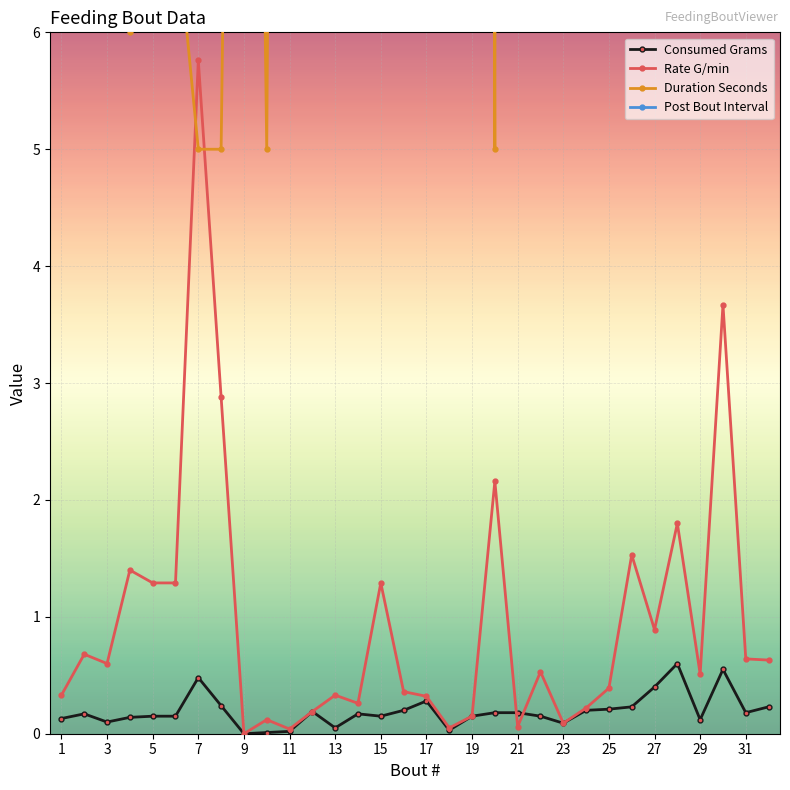

Is it true that Consumed Grams equals 0.0 at 11?

True